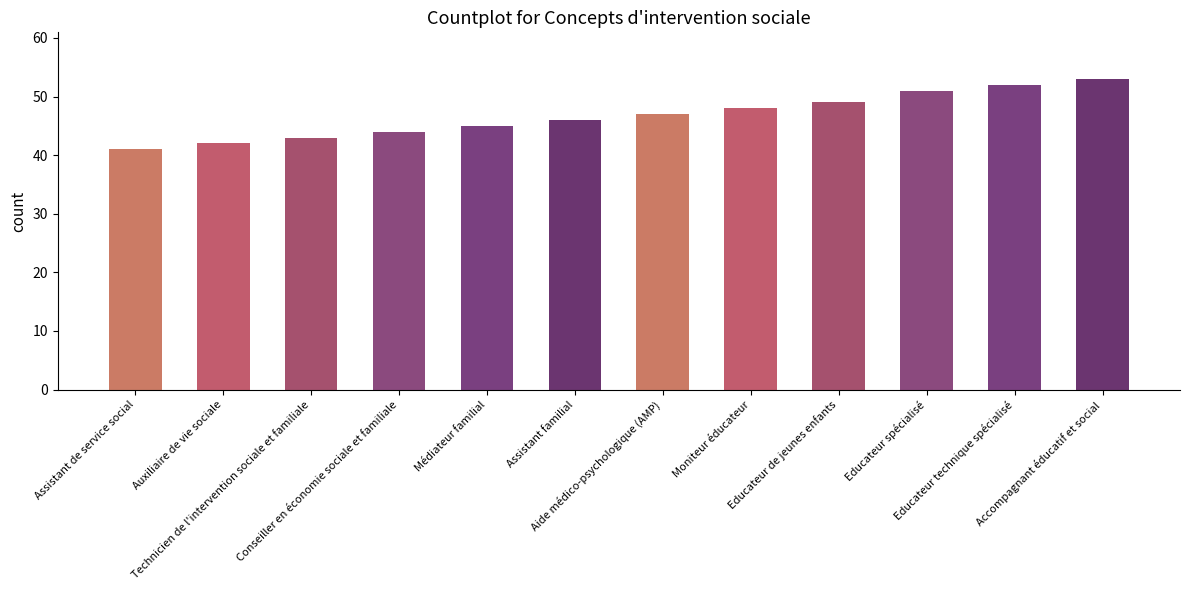

How many data points are less than 47?

6